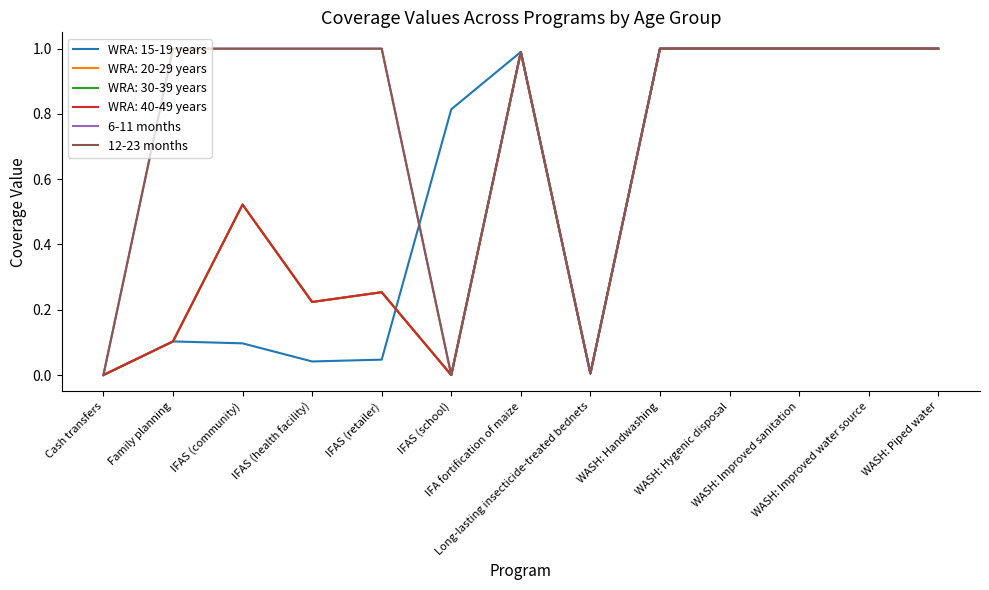

What is the sum of all 6-11 months values?

10.0